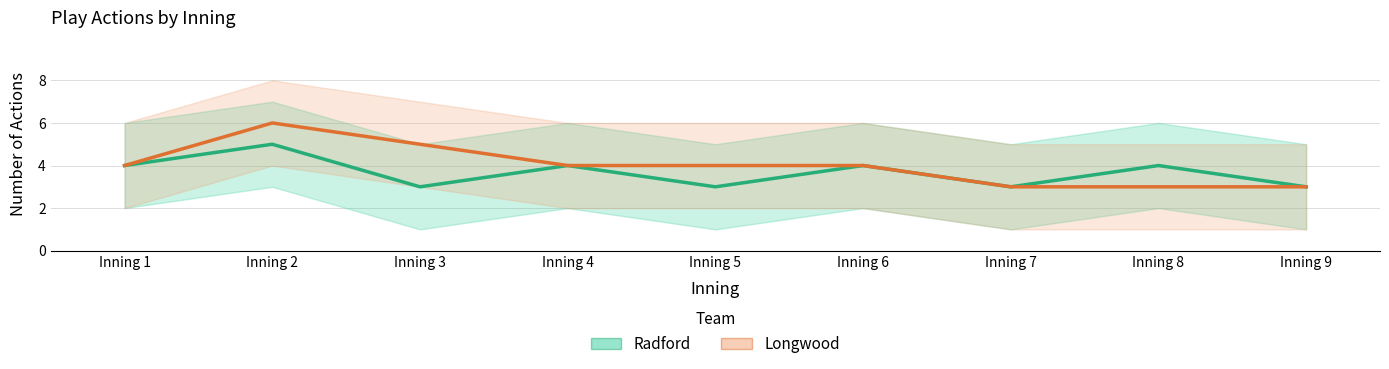

In Radford, how many points are lower than both neighbors (excluding endpoints)?

3